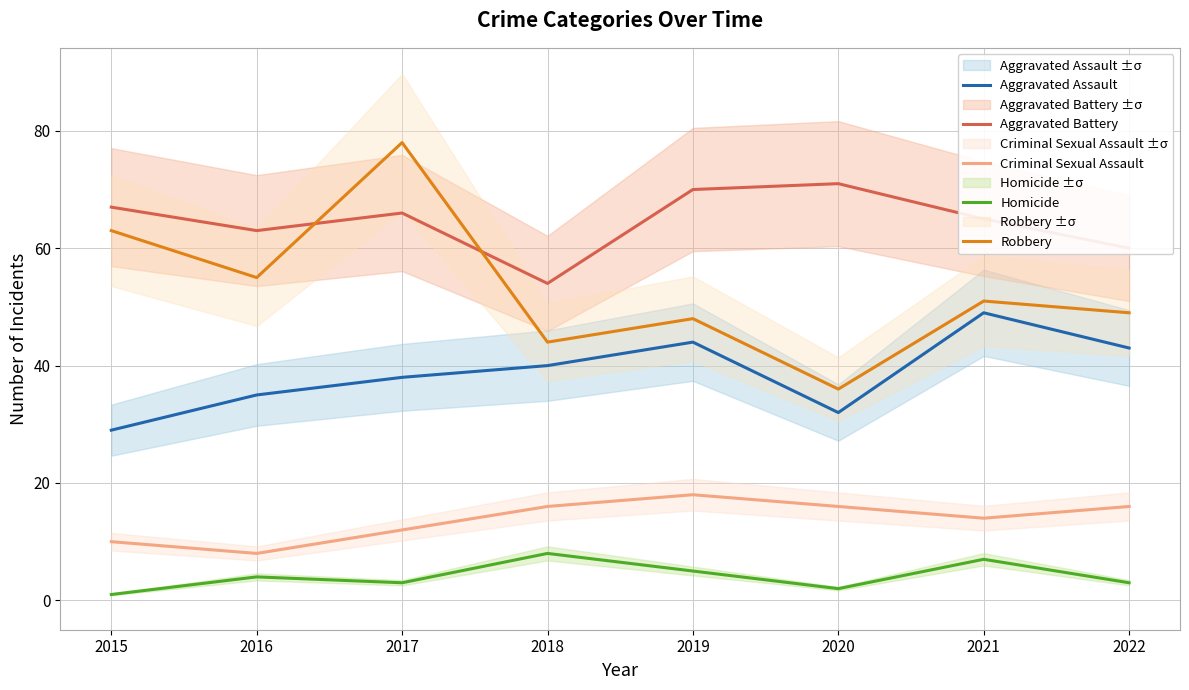

Is it true that Criminal Sexual Assault equals 5 at 2021?

False